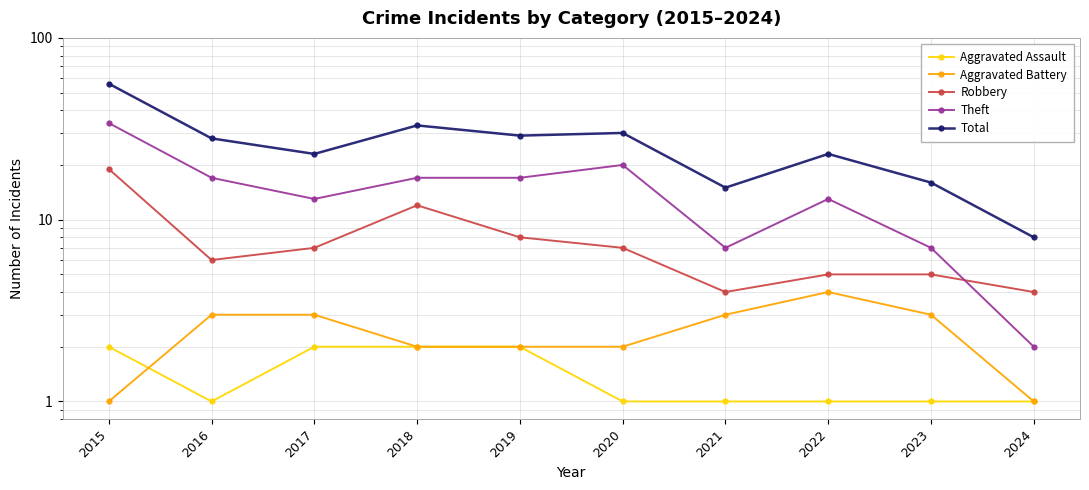

What is the value of the Robbery point at the 1st from the left?

19